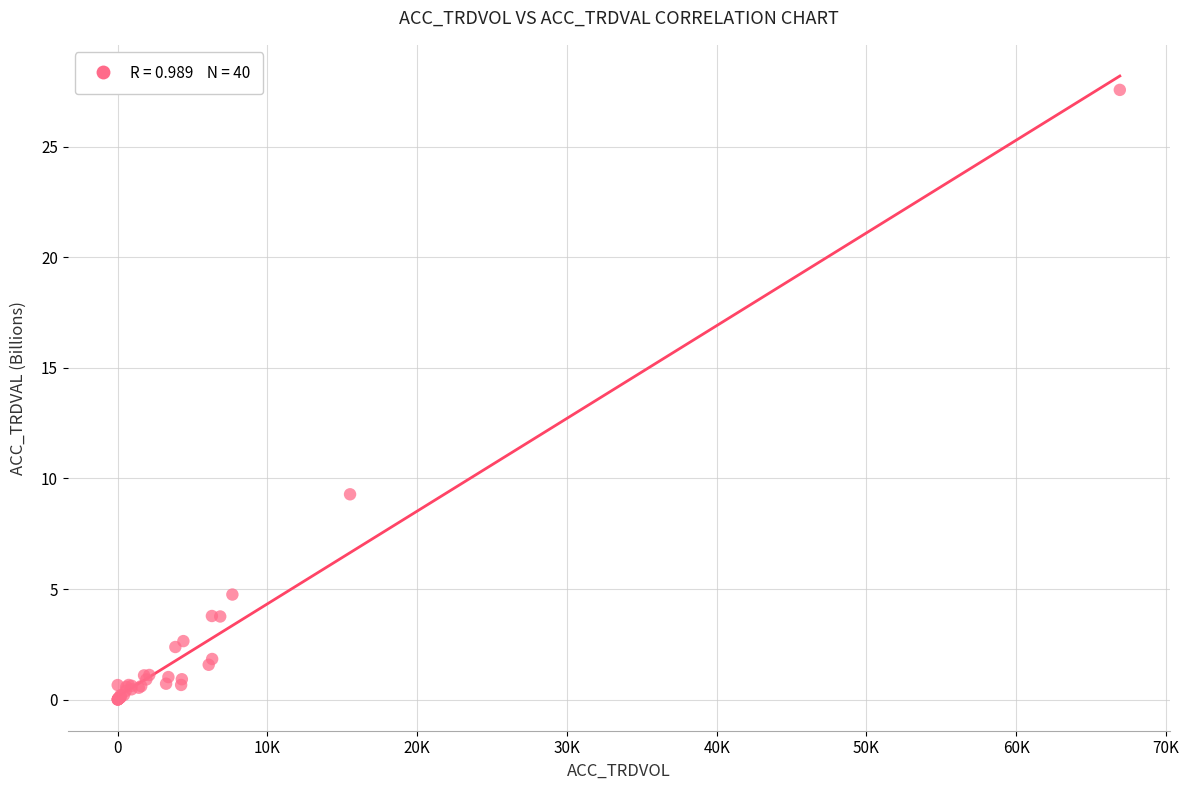

What Y value in the scatter plot is closest to 13?

9.3